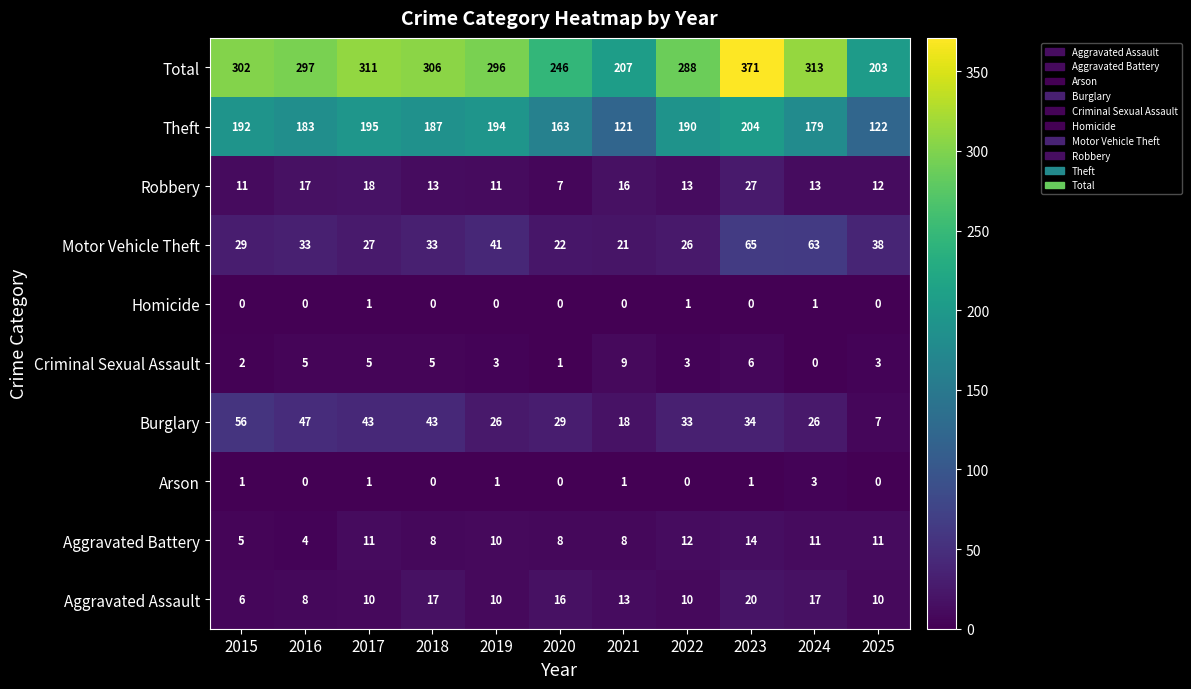

How many distinct data groups are displayed?

10